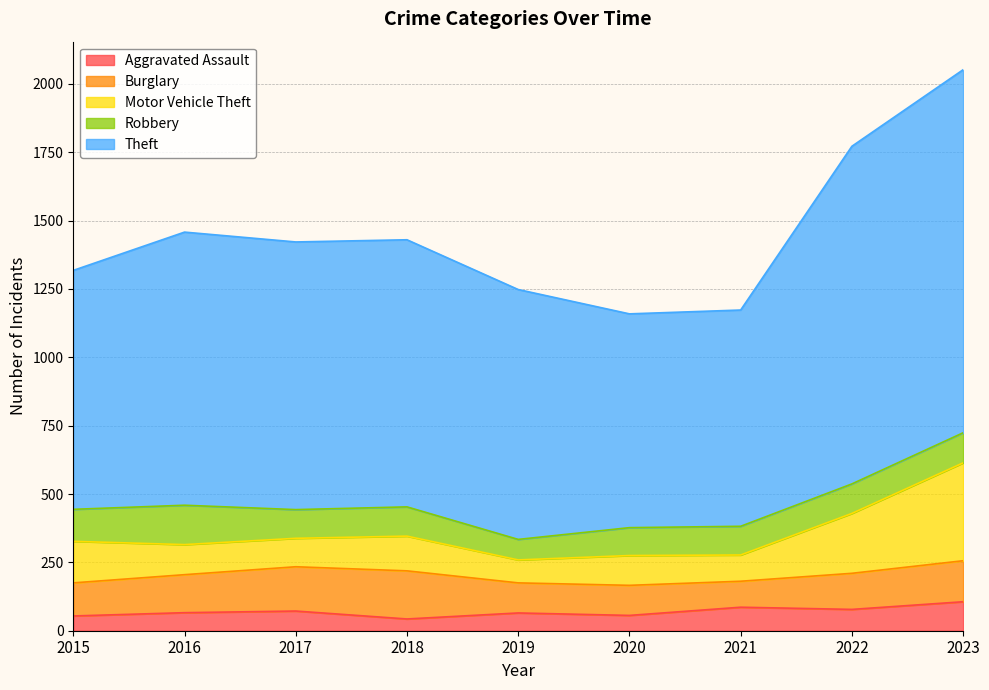

The Robbery series shows 41 at 2023. True or false?

False